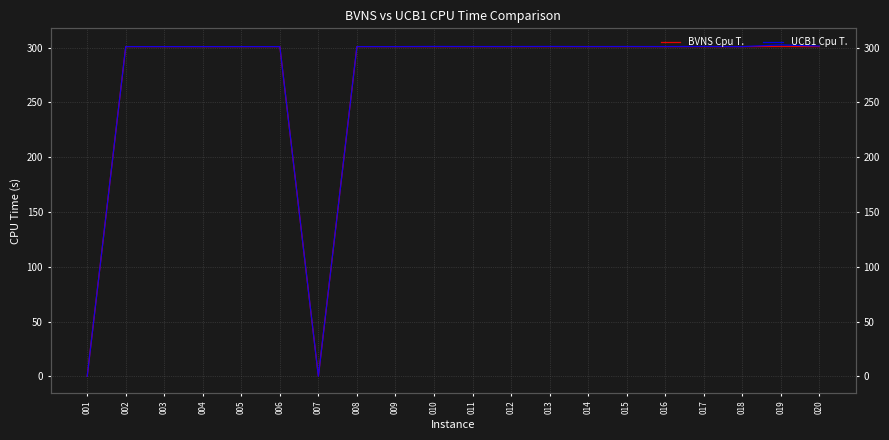

Is it true that UCB1 Cpu T. equals 301.5 at 020?

True